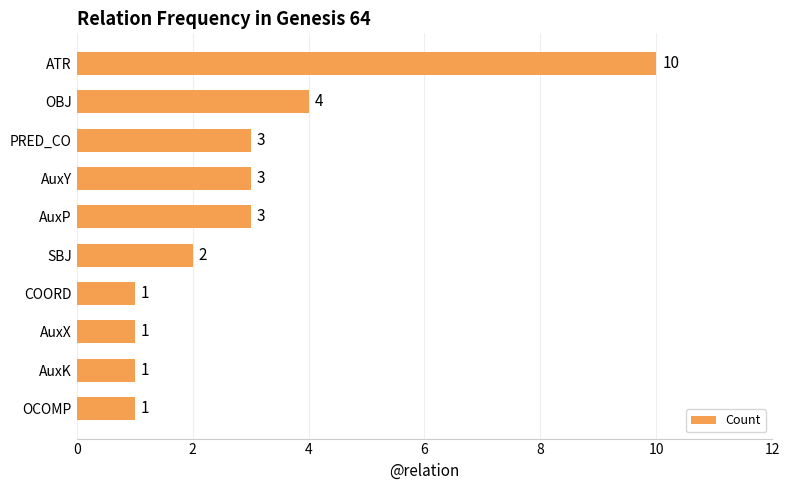

What is the smallest value displayed?

1